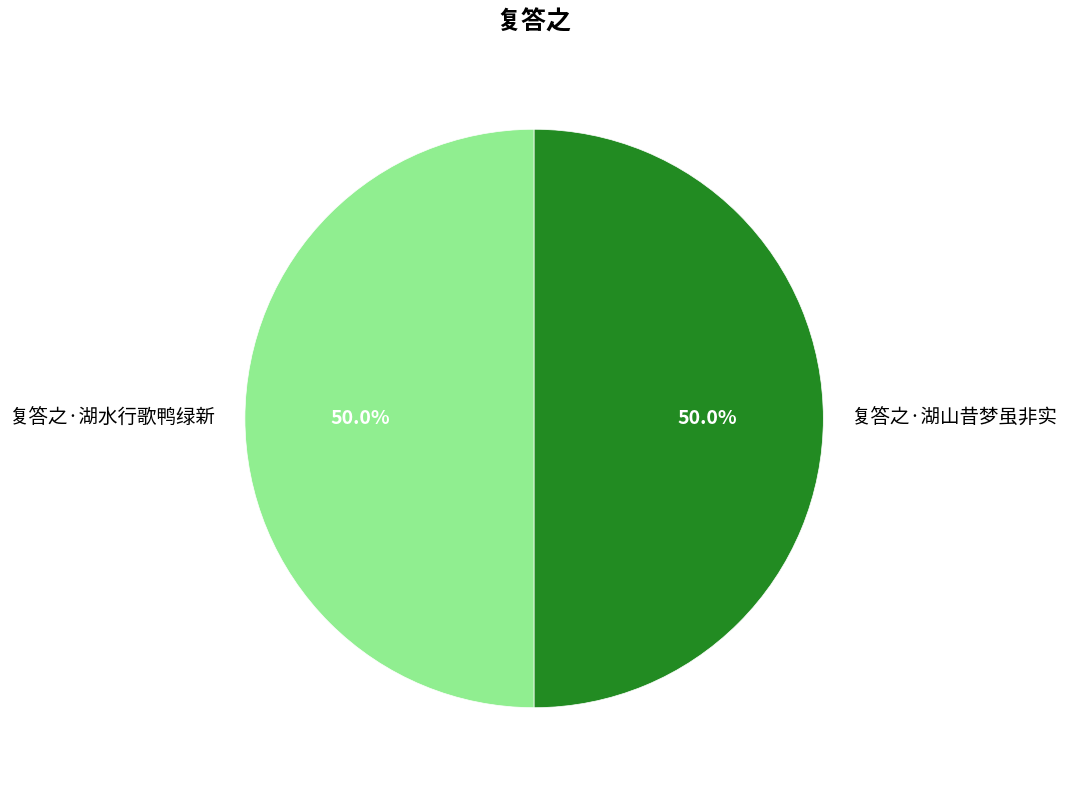

What portion of the pie excludes 复答之·湖山昔梦虽非实?

50.0%